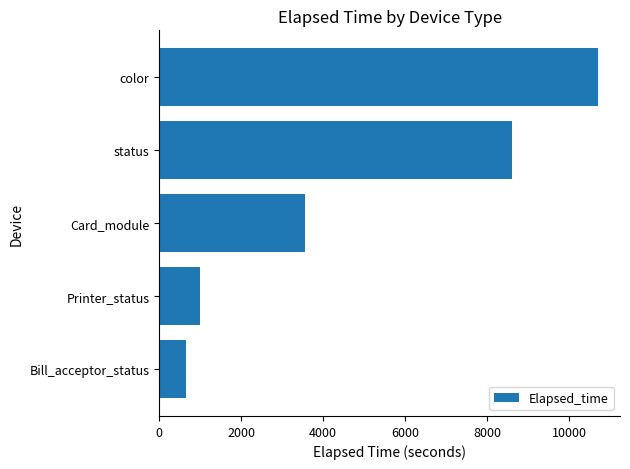

At which category does the chart reach its minimum across all series?

Bill_acceptor_status